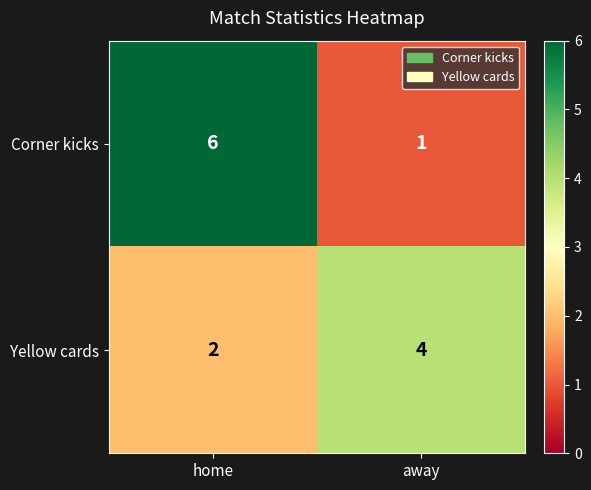

The value of Corner kicks at home is 6. True or false?

True